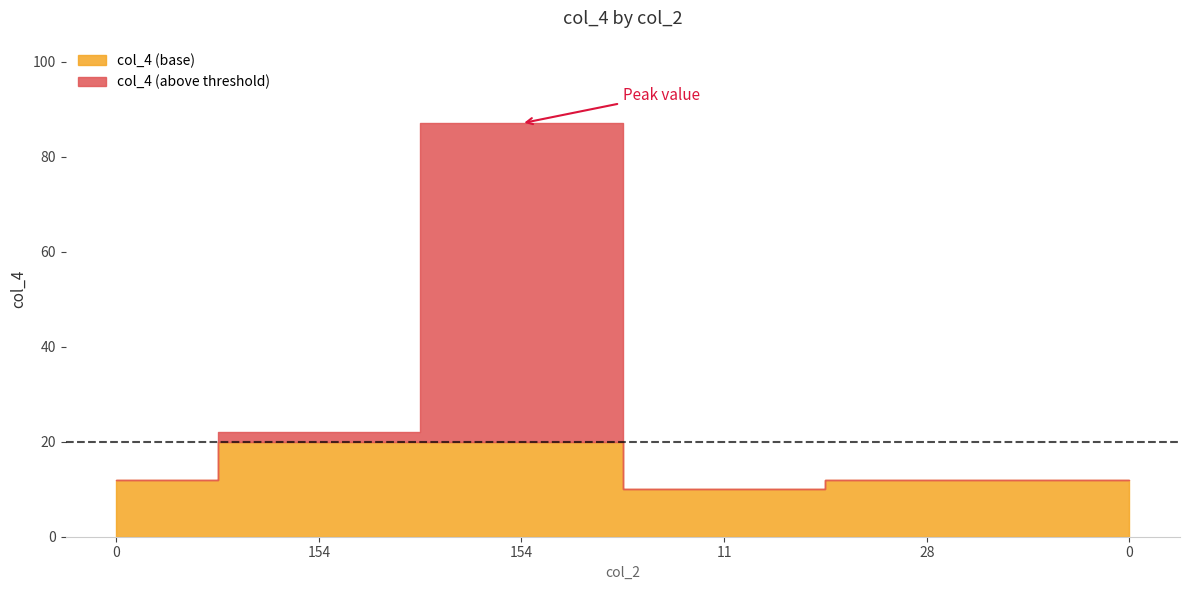

How many data points are less than 12?

1